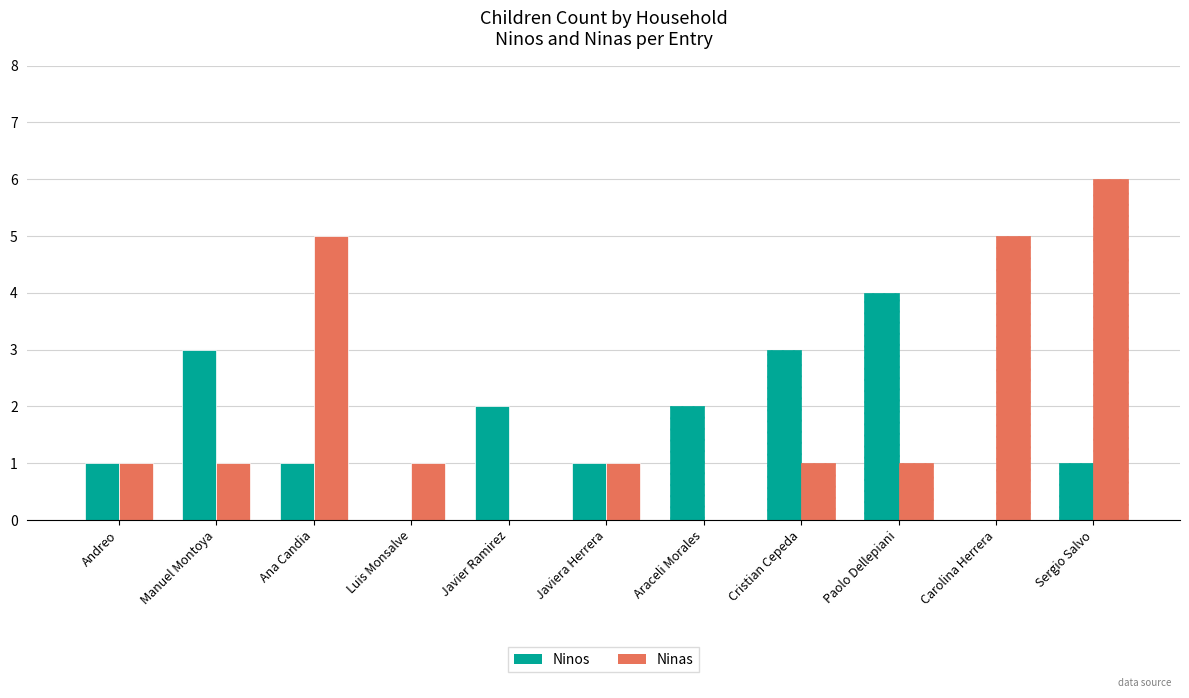

How many bars are there in each group?

2